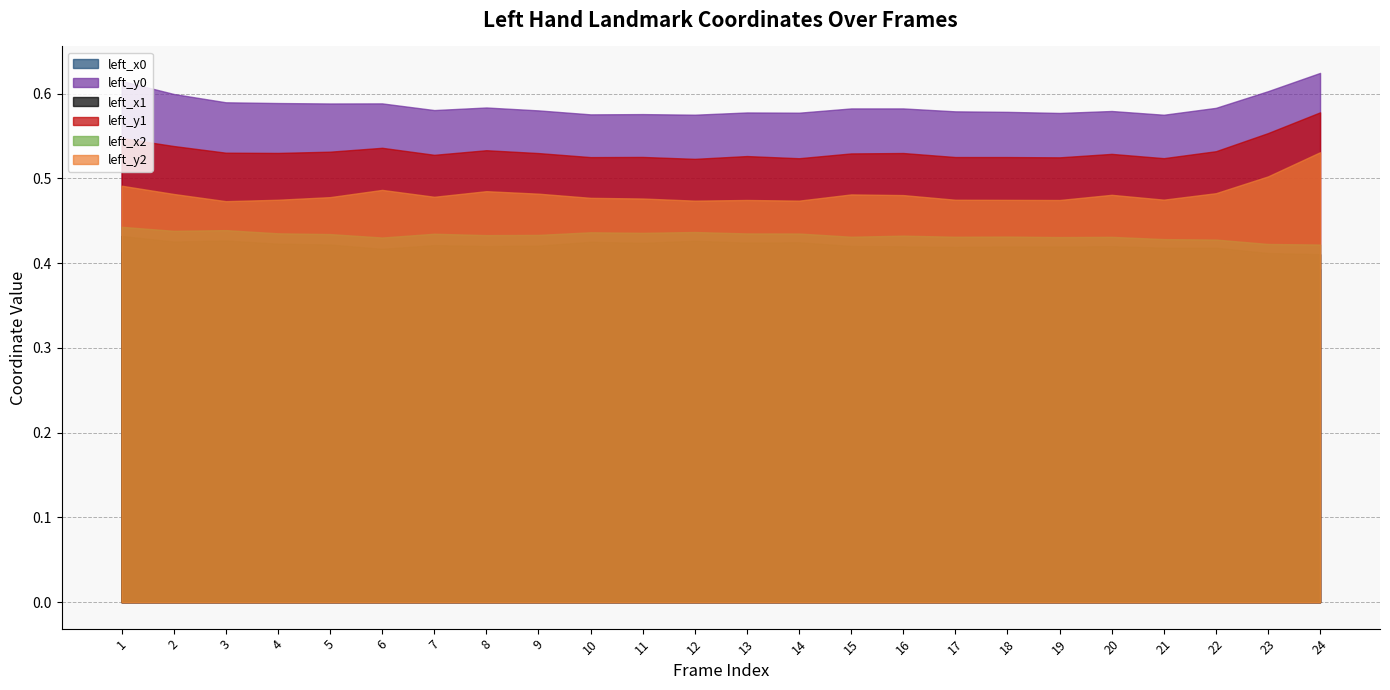

True or false: left_y0 and left_x2 cross at least once.

False